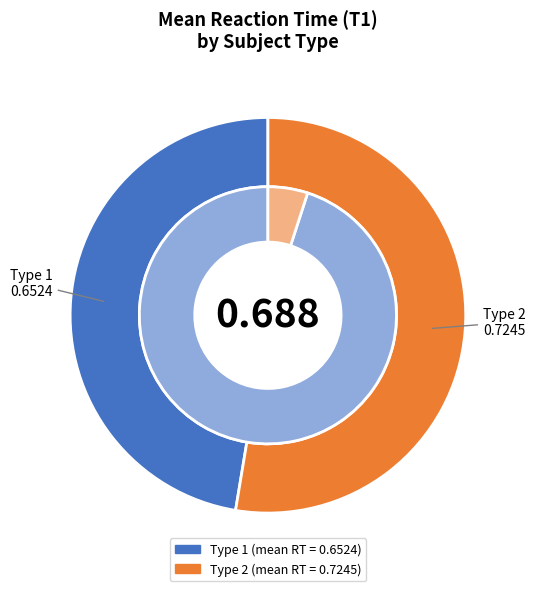

Does any single category account for the majority?

Yes